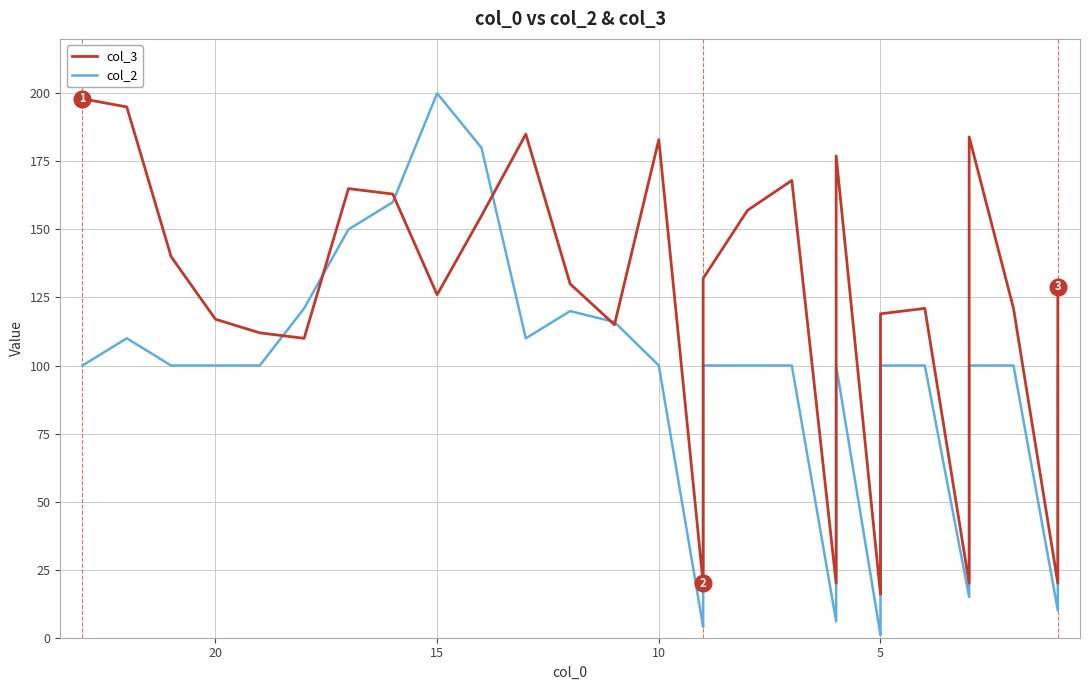

What is the value of the col_3 point at the 1st from the left?

198